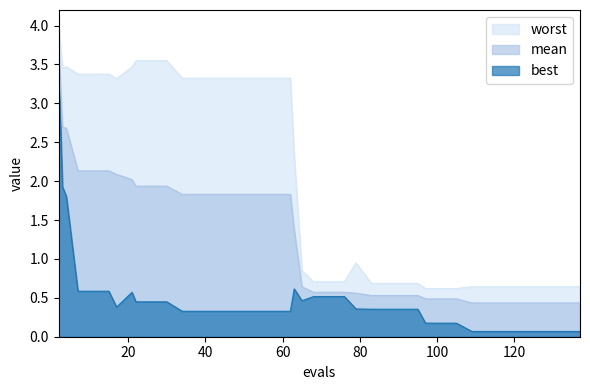

Is it true that worst equals 2.3 at 63?

True